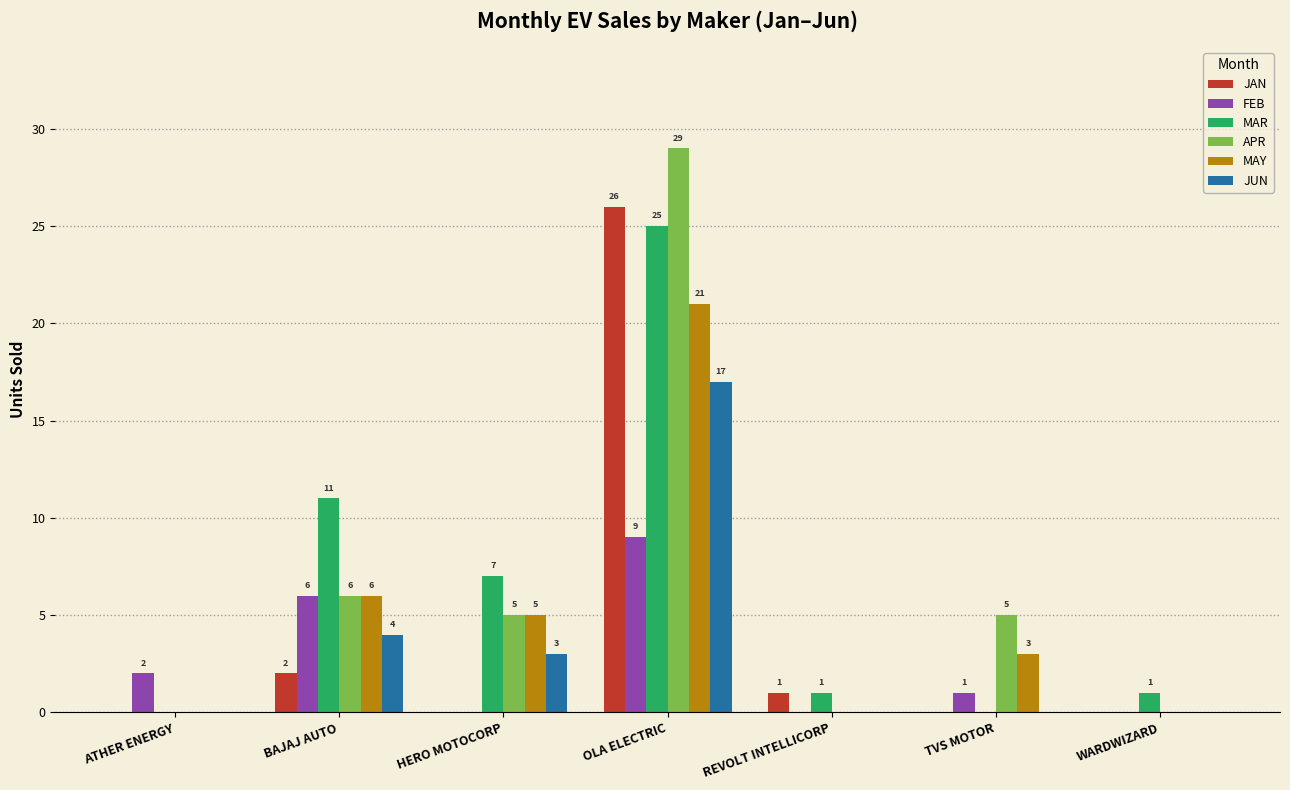

True or false: JUN has a value of 17 at OLA ELECTRIC.

True